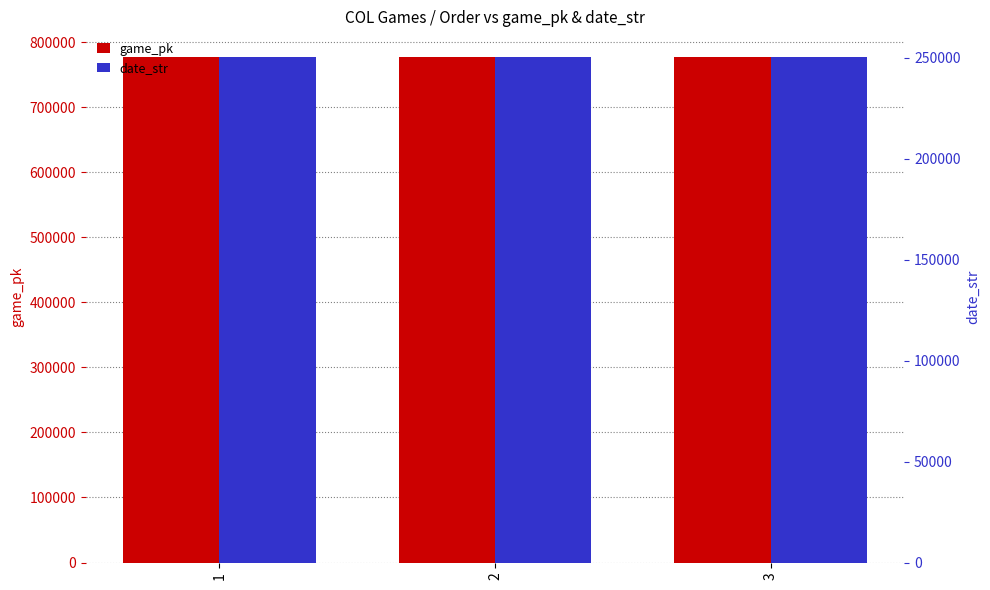

At which category is the sum across all series the highest?

3